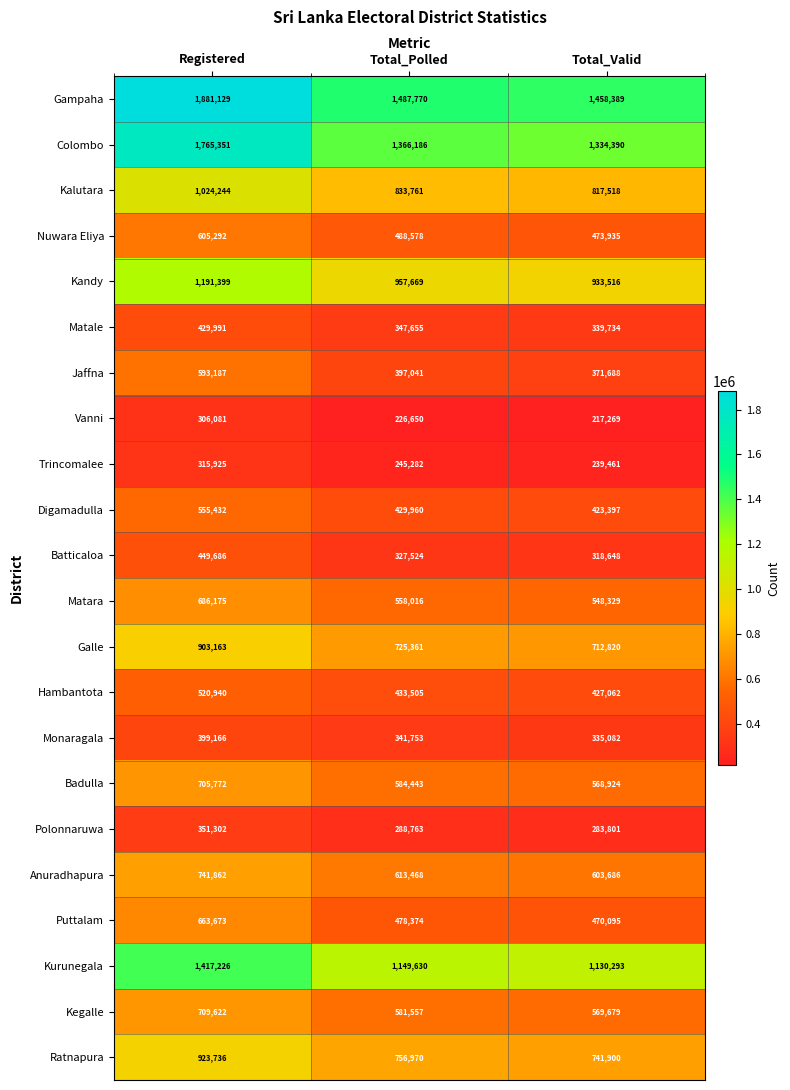

Which series changed the most between Registered and Total_Polled?

Colombo